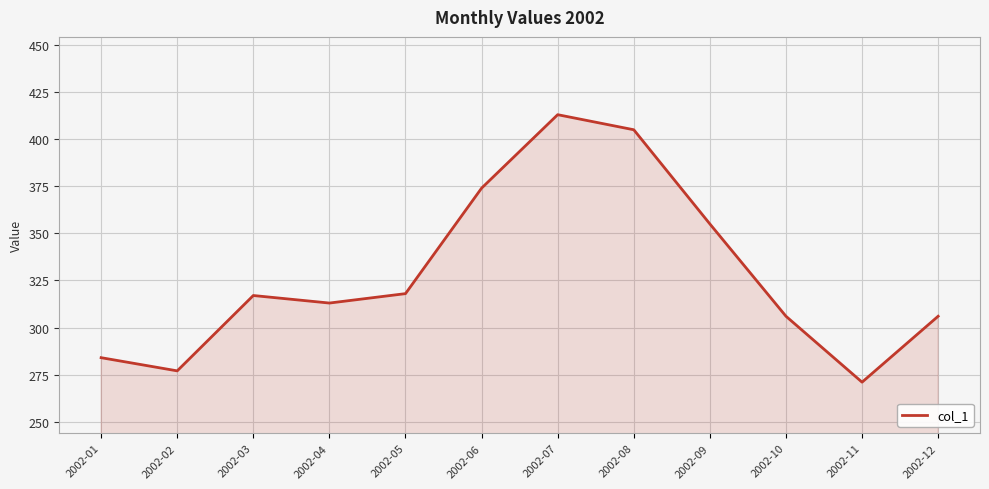

How many interior local valleys (lower than both neighbors) does the data have?

3